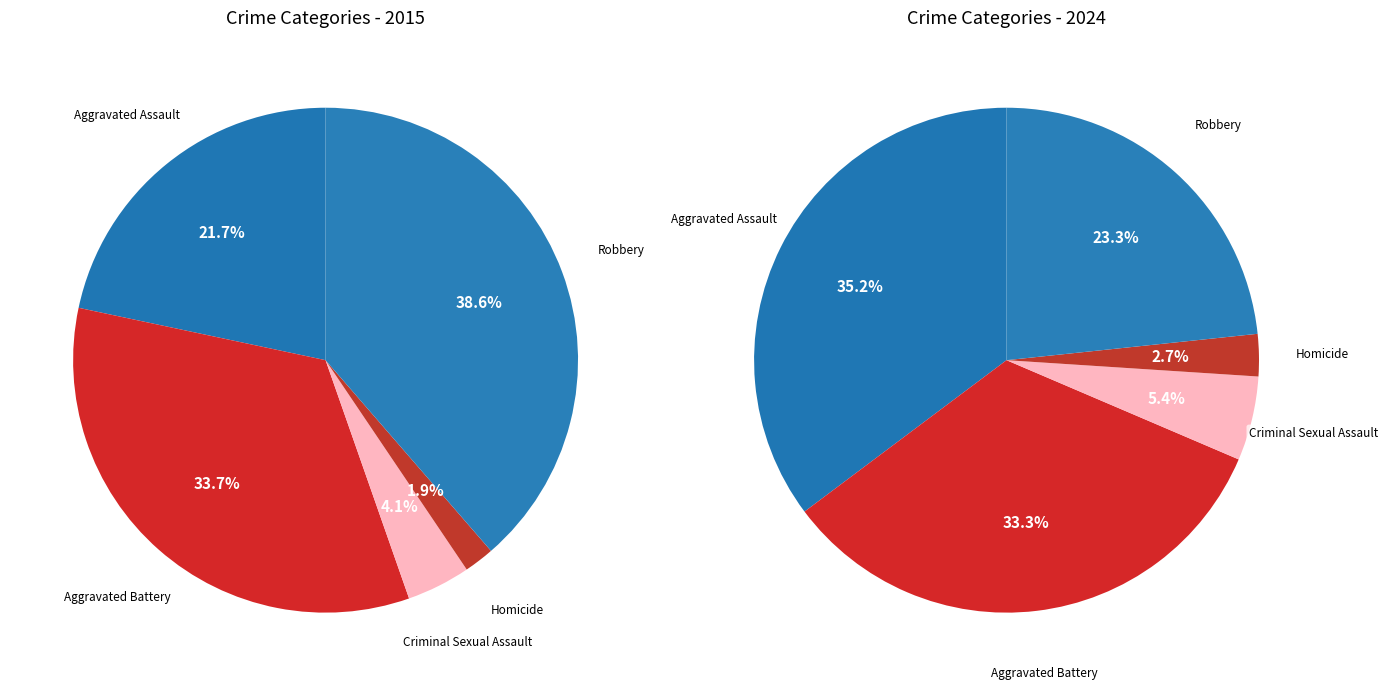

What percentage is NOT represented by Criminal Sexual Assault?

95.9%